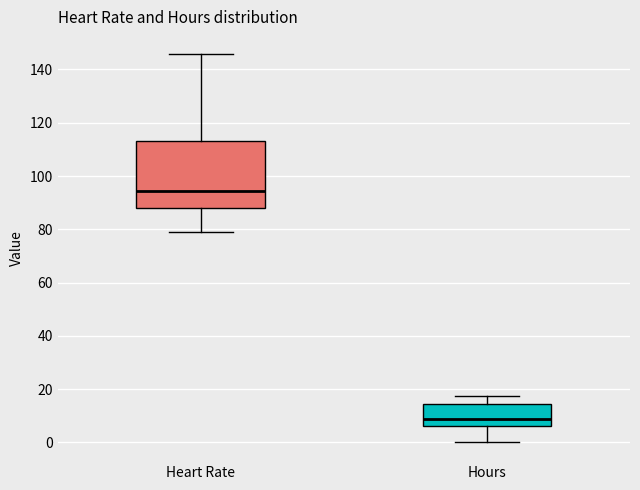

Reading left to right, transcribe this box plot: for each box, give where its median line is, the range the box spans, and where its two whiskers end, as read against the y-axis. The values are not printed on the chart, so give them approximately, as read against the axis.

Heart Rate: median 94, box 88 to 114, whiskers 80 to 146
Hours: median 8, box 6 to 14, whiskers 0 to 18